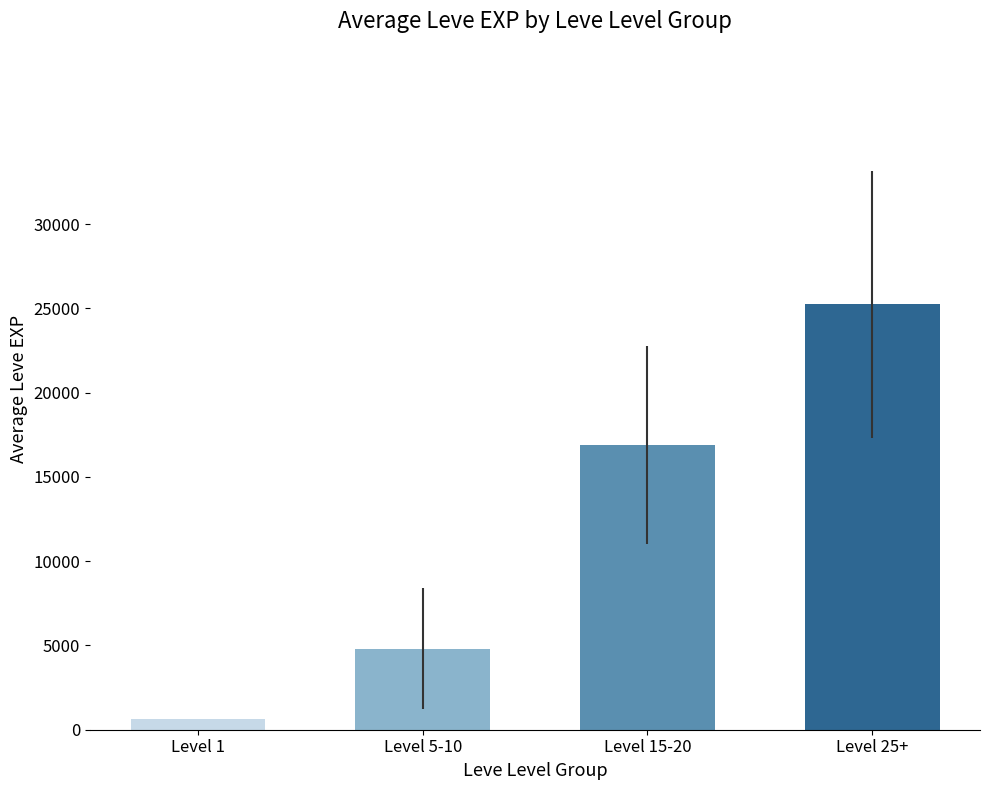

How many data points are less than 16870?

2